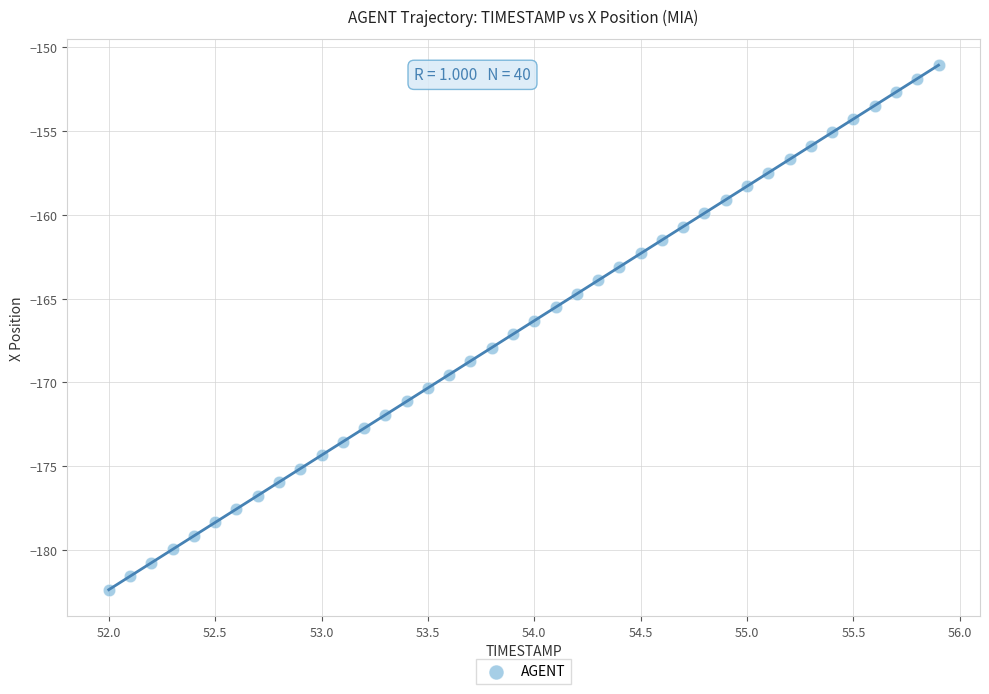

What is the range of X values (max minus min)?

3.9